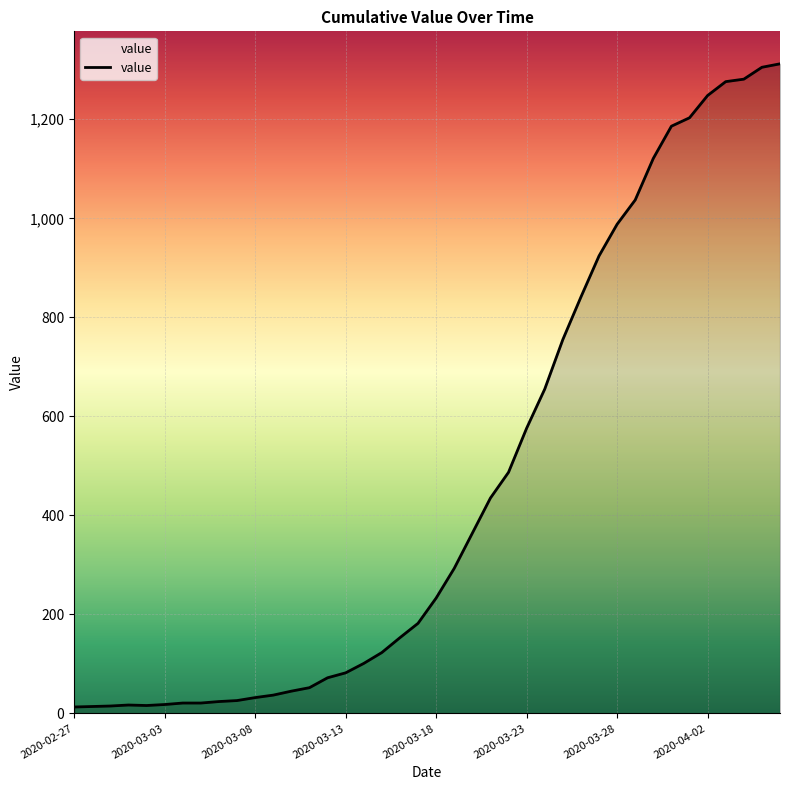

What is the difference between the maximum and minimum values?

1299